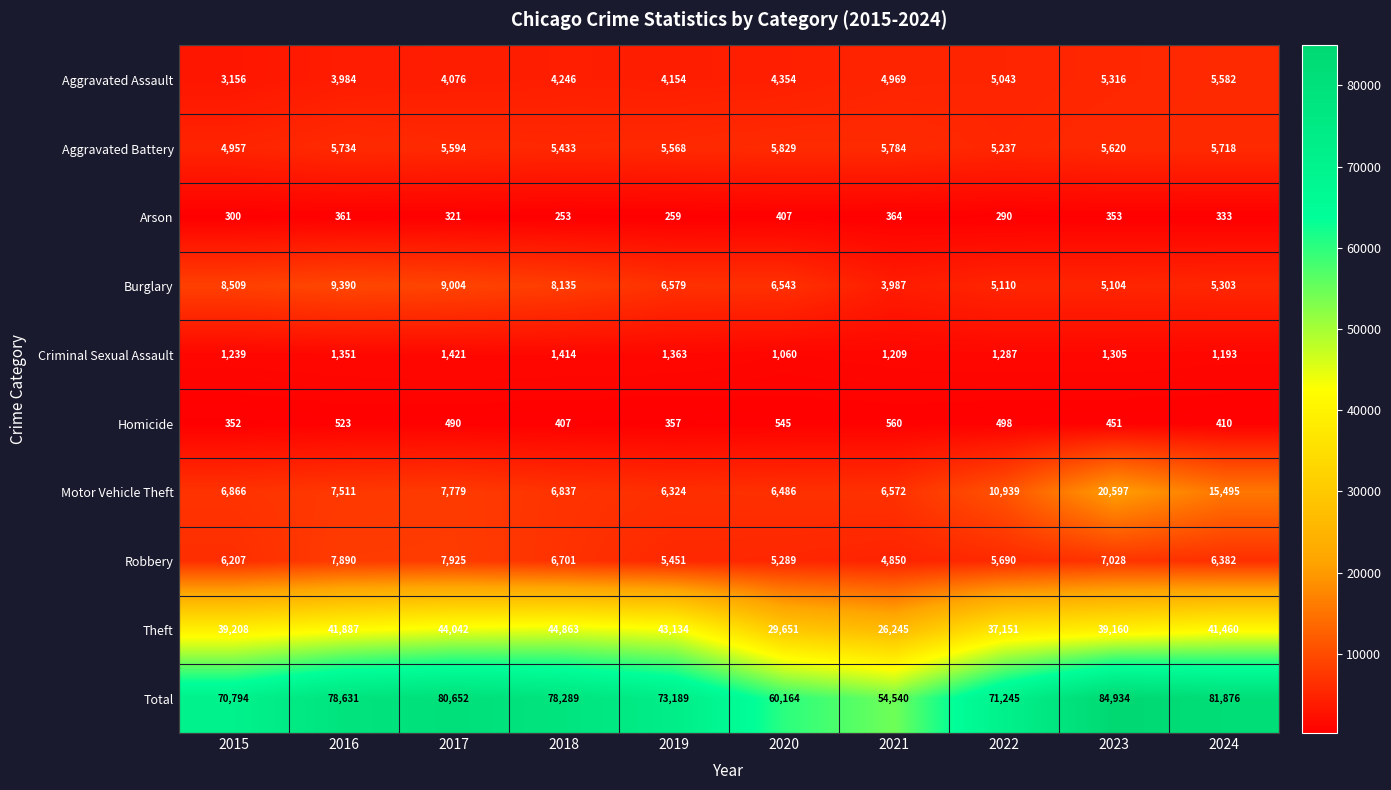

Which category has the lowest value in the Aggravated Battery series?

2015